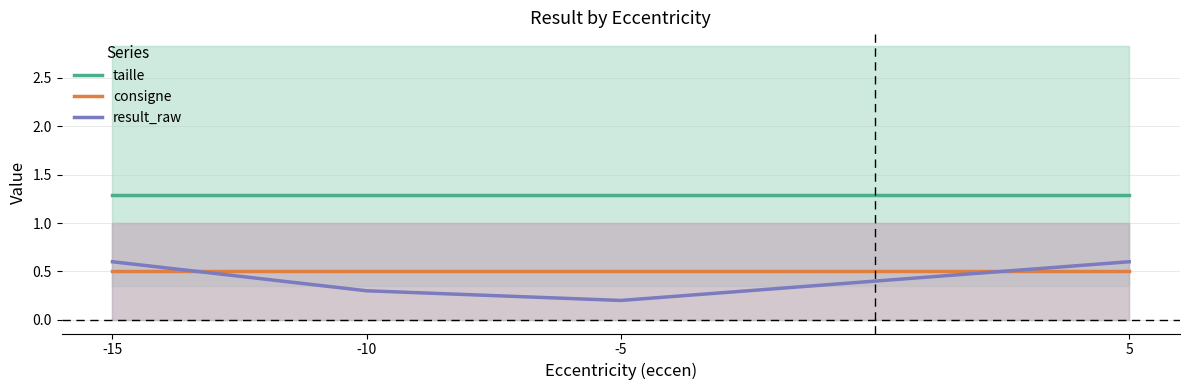

True or false: taille and consigne cross at least once.

False